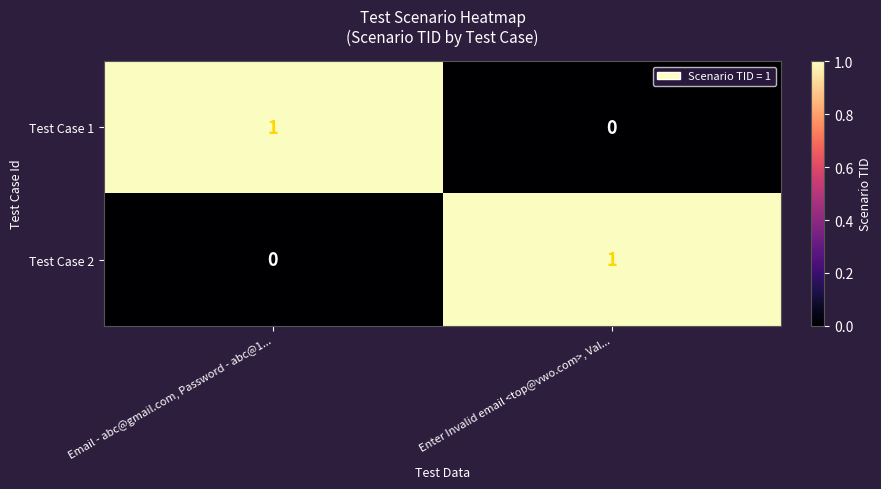

Reading left to right, list all the values displayed in this chart.

Test Case 1: 1	0
Test Case 2: 0	1